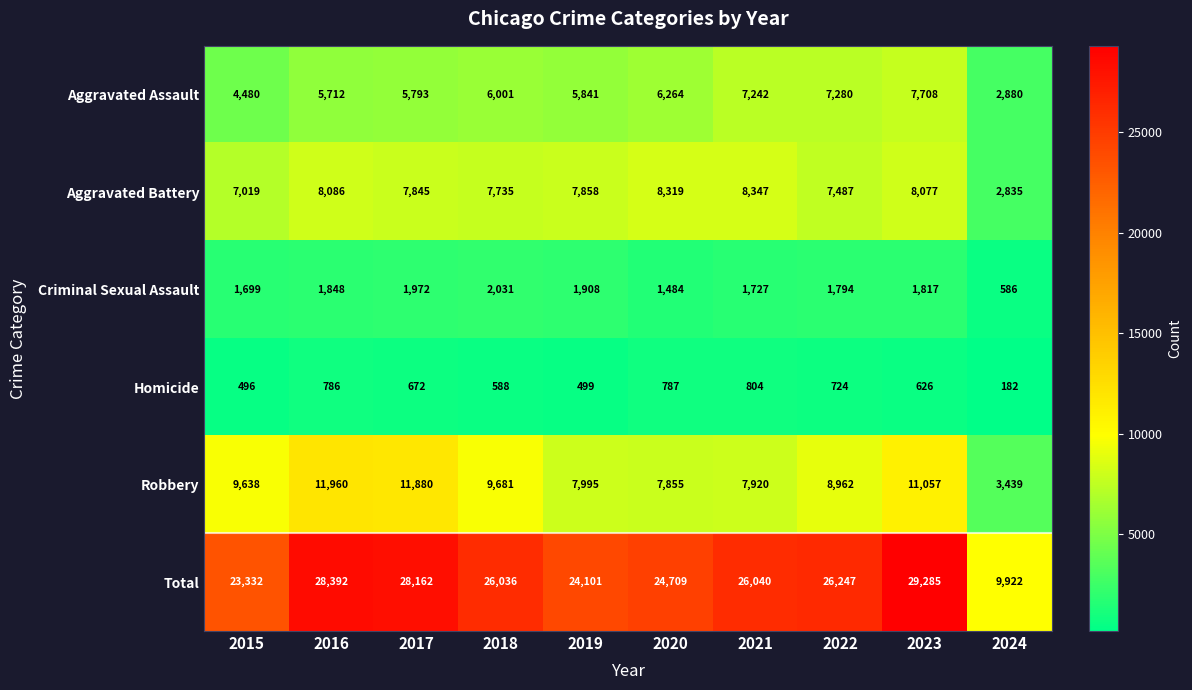

The value of Criminal Sexual Assault at 2024 is 211. True or false?

False